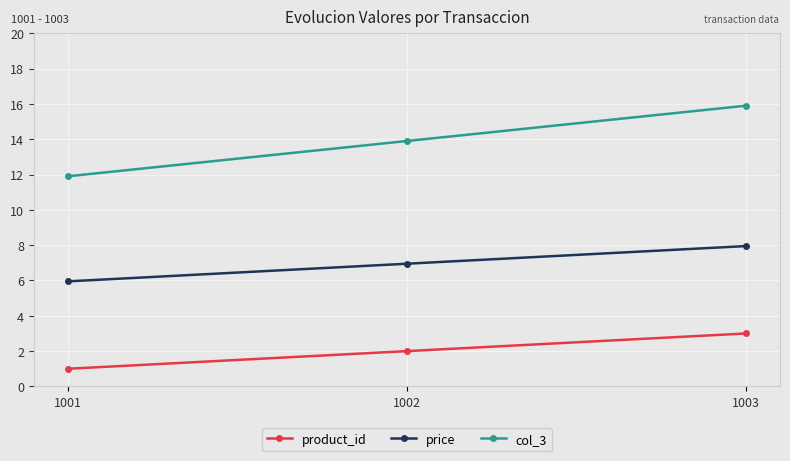

How many product_id values are between 1 and 3?

3